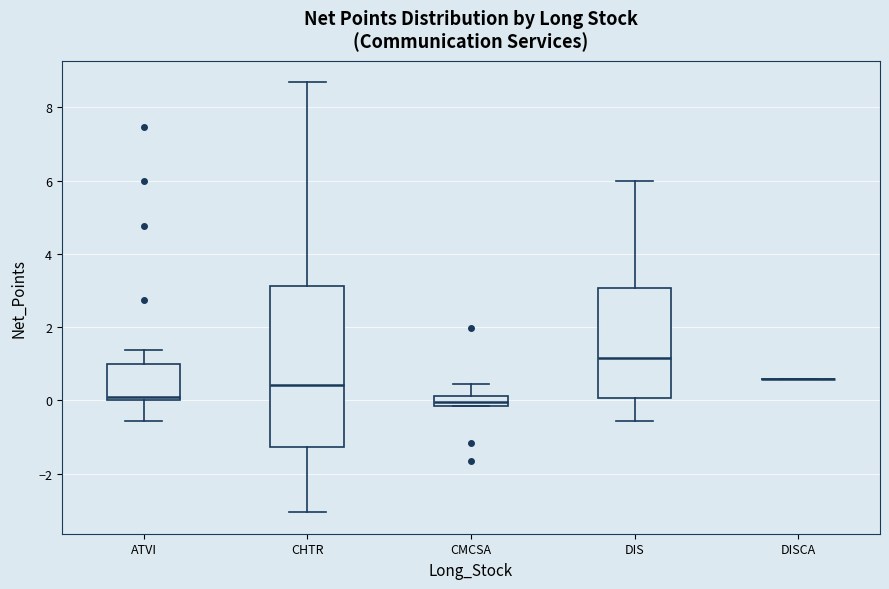

Where is the lower edge of the box for CMCSA on the y-axis? The values are not printed on the chart, so give them approximately, as read against the axis.

-0.2